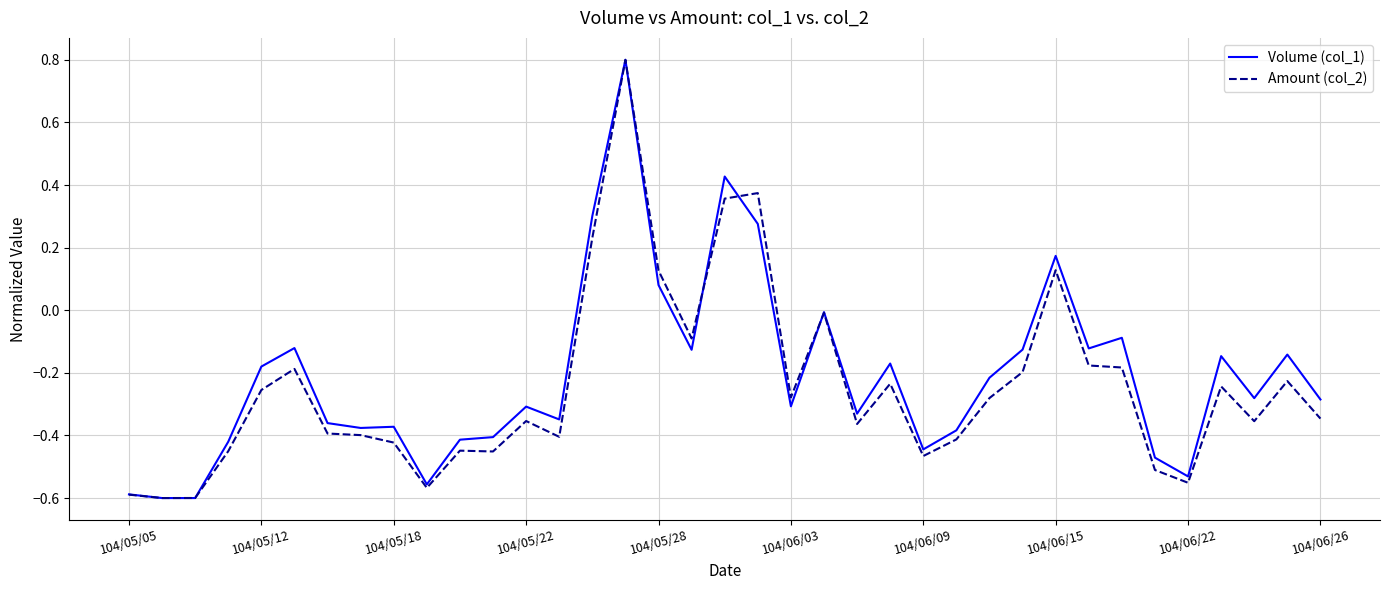

How many values in Amount (col_2) are below zero?

31